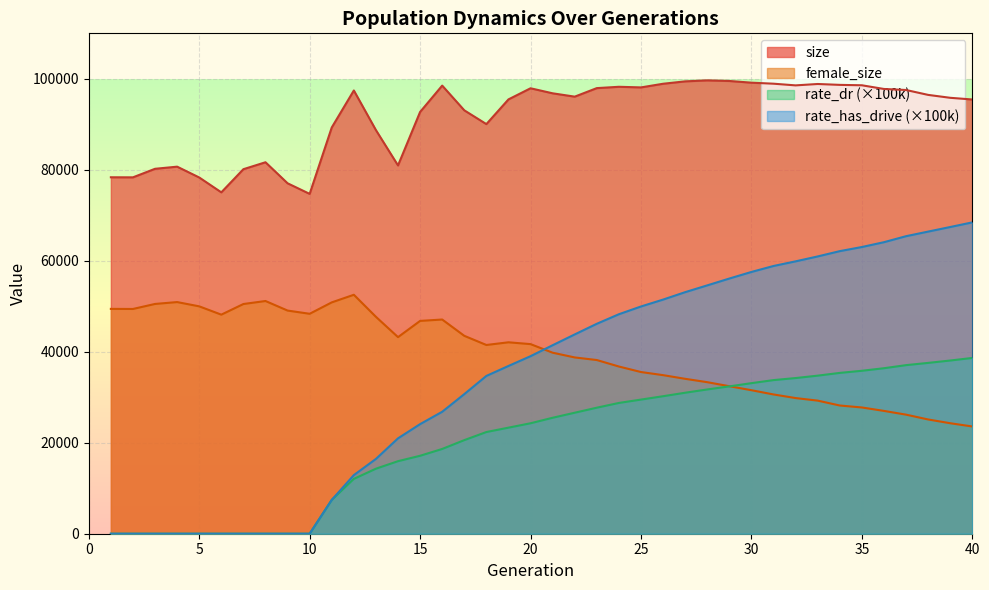

Is the value of female_size at 19 greater than the value of size at 32?

No